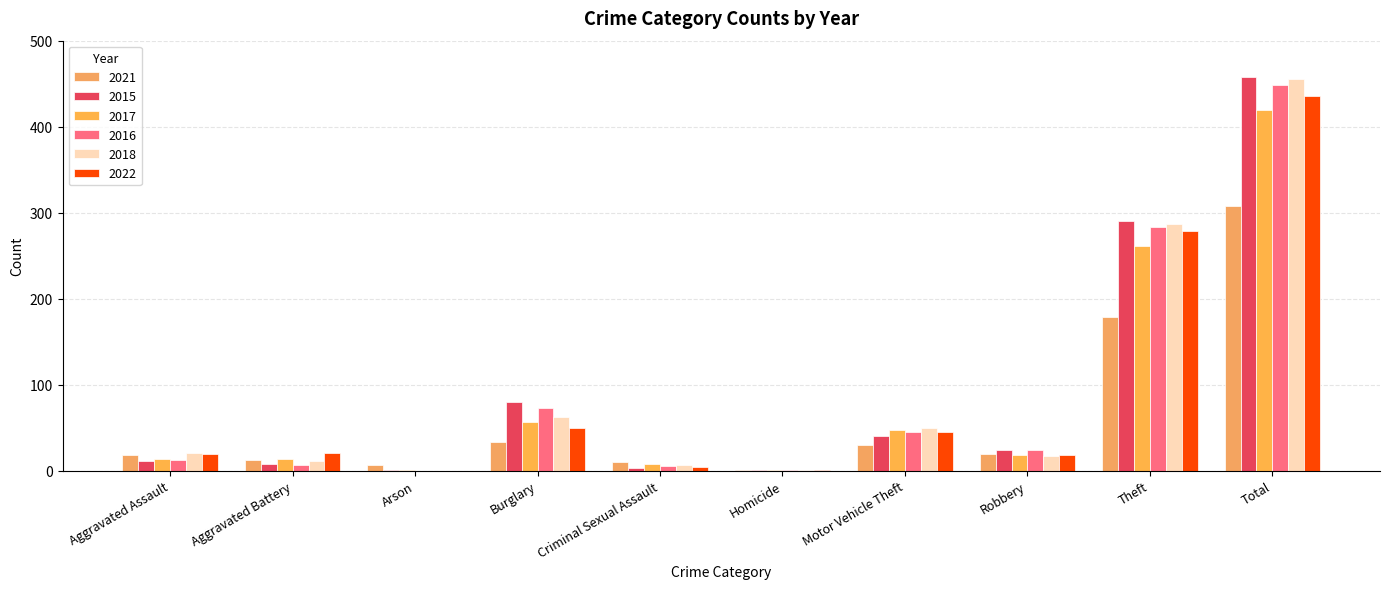

How many data points does each series have?

10